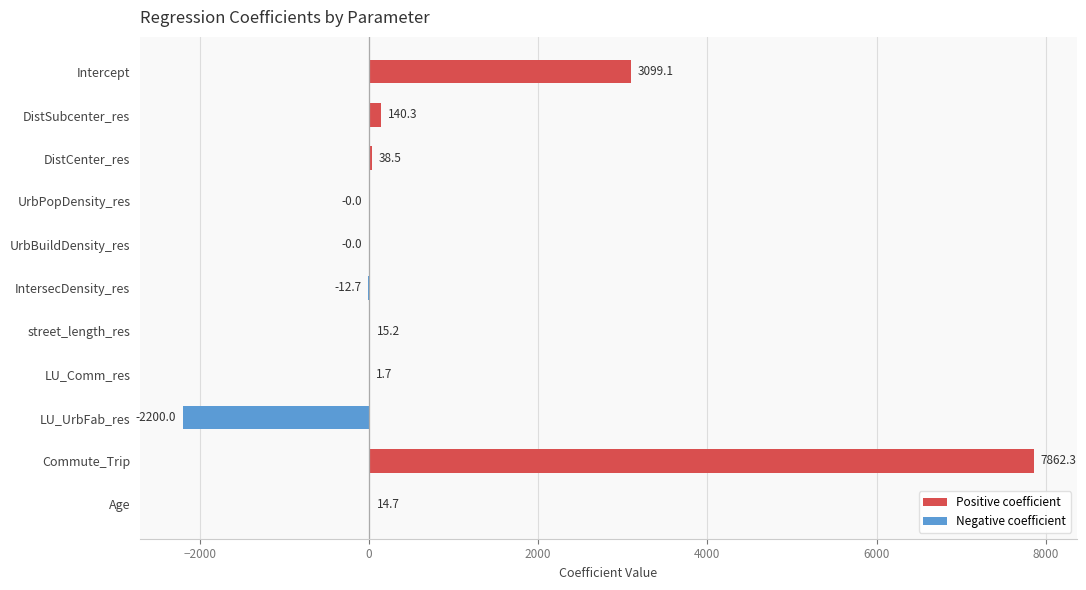

At which category does the chart reach its peak across all series?

Commute_Trip